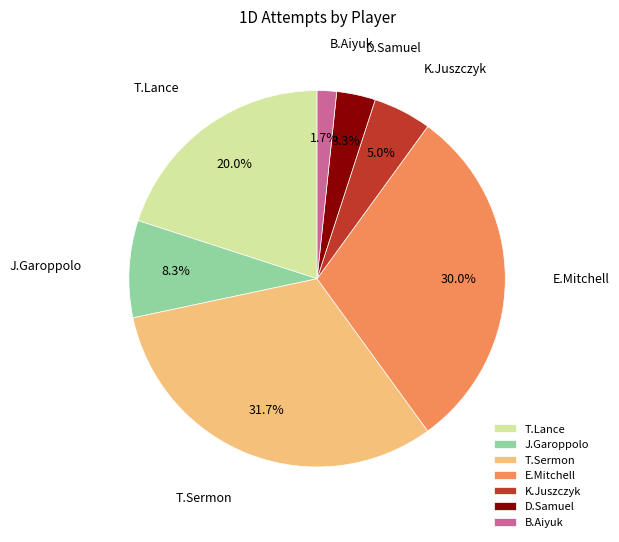

What is the ratio of the value at T.Sermon to the value at K.Juszczyk?

6.3